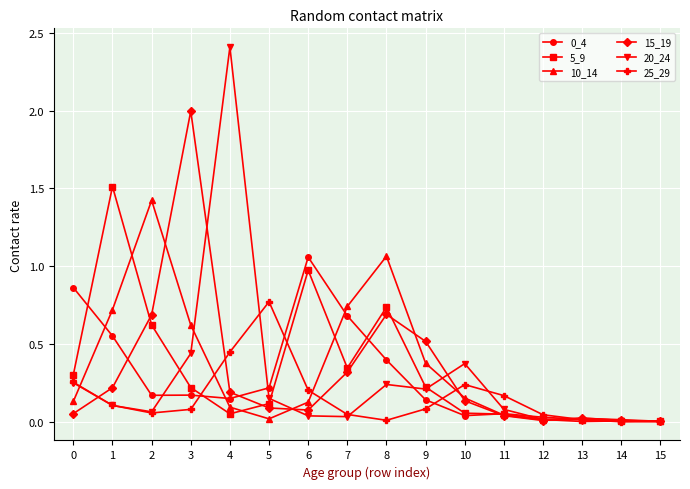

What is the maximum value shown in the chart?

2.4